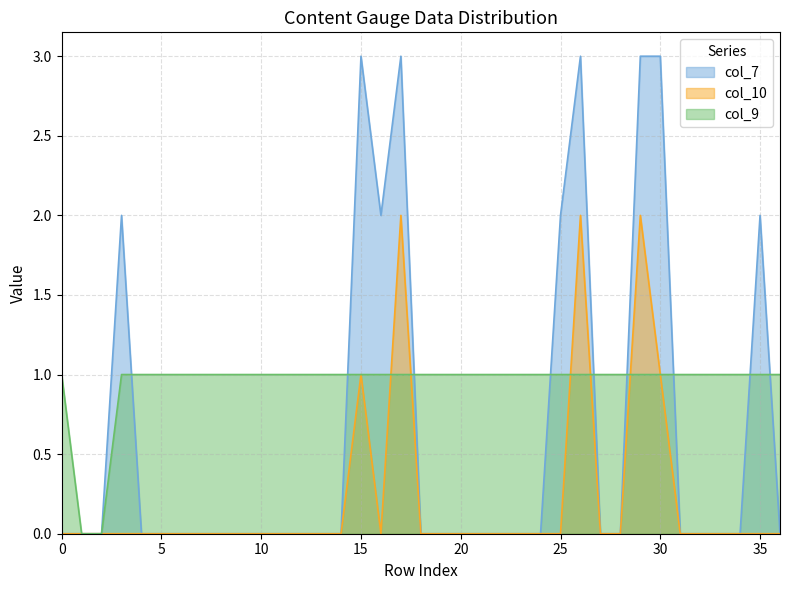

What is the total value across all series at 3?

3